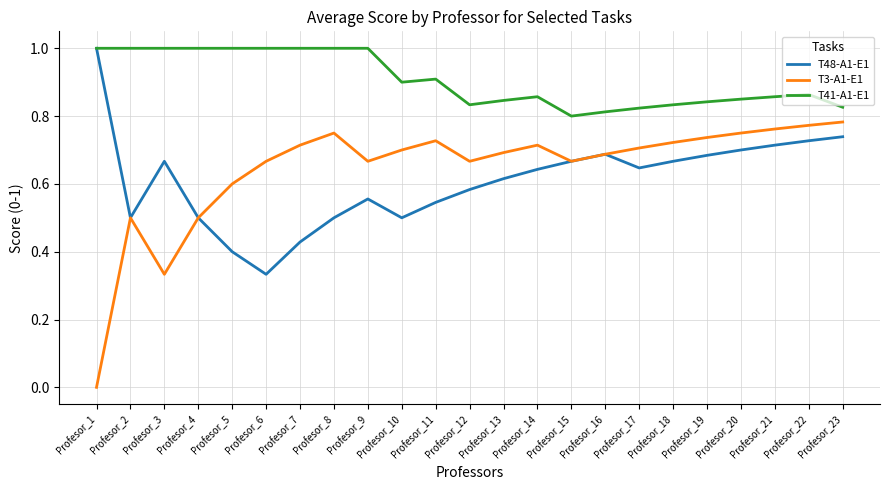

At Profesor_12, list the series in order from largest to smallest.

T41-A1-E1, T3-A1-E1, T48-A1-E1